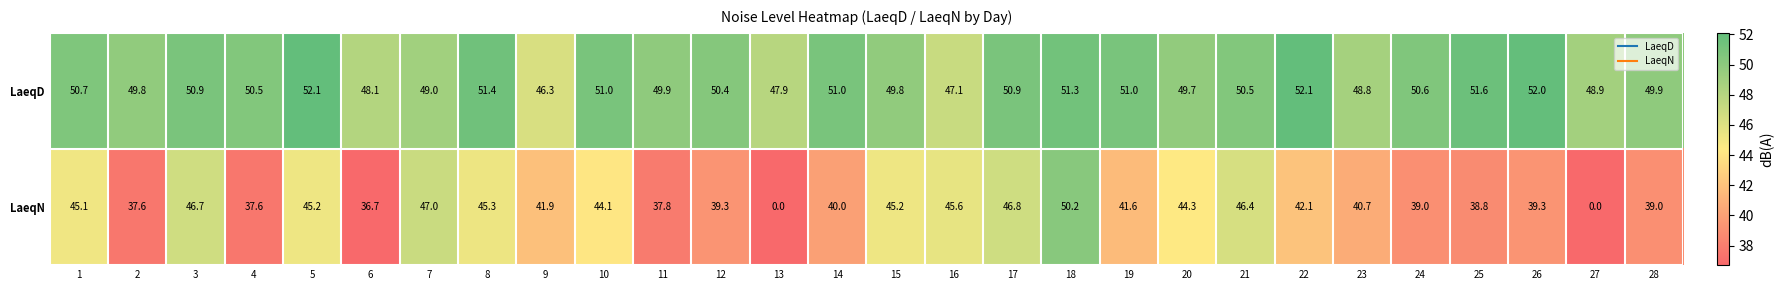

Rank the series by their average value, from lowest to highest.

LaeqN, LaeqD